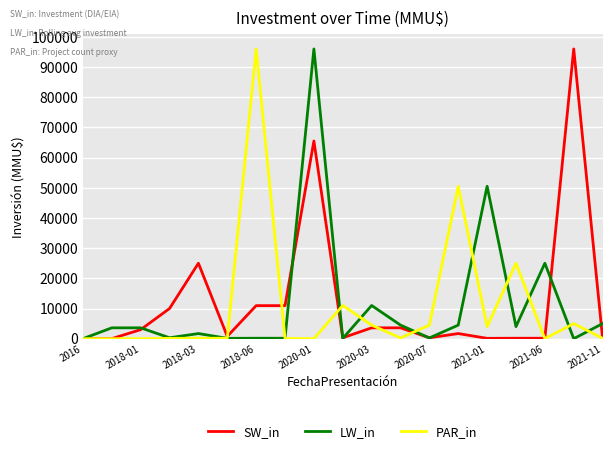

What is the highest value of the LW_in series?

96000